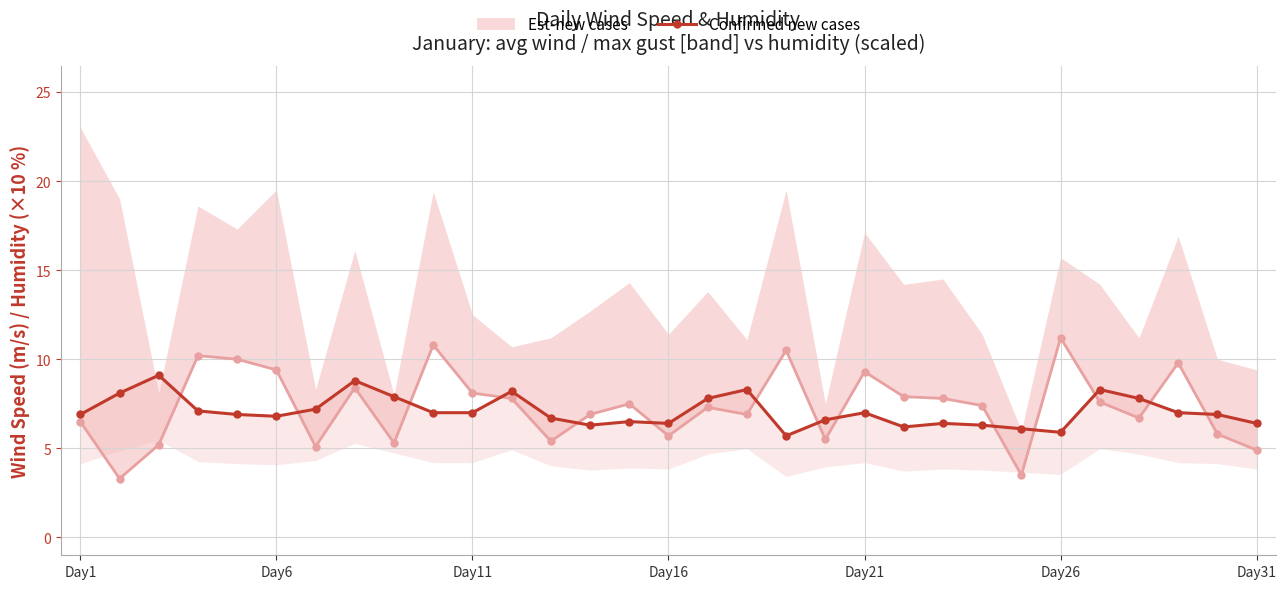

What is the value of the Confirmed new cases point at the 4th from the left?

7.1